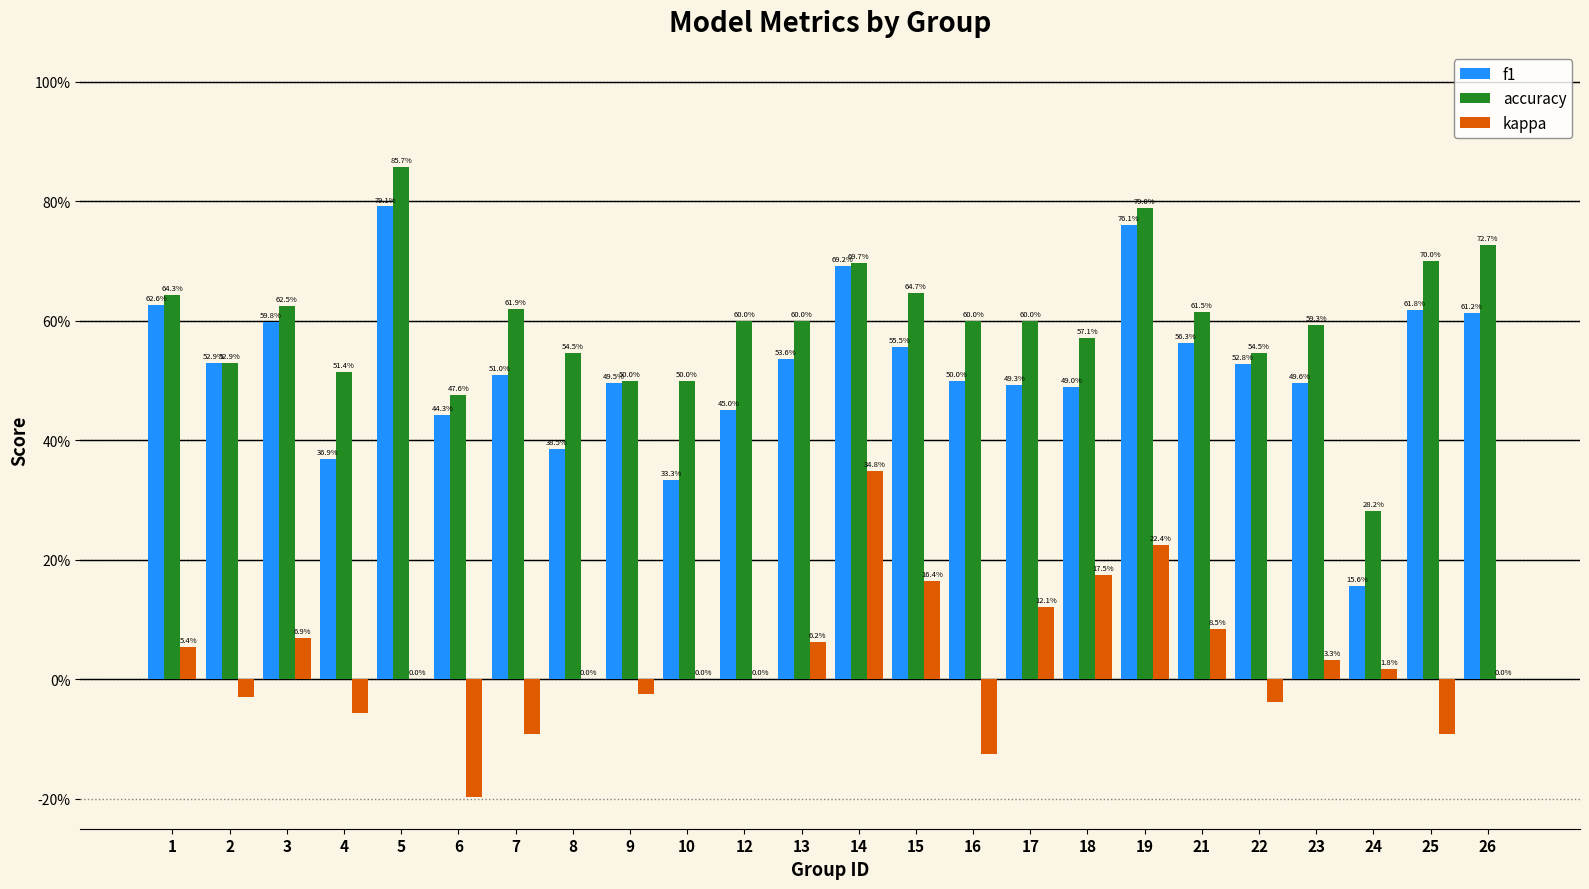

What are all the series names shown in the legend?

f1, accuracy, kappa